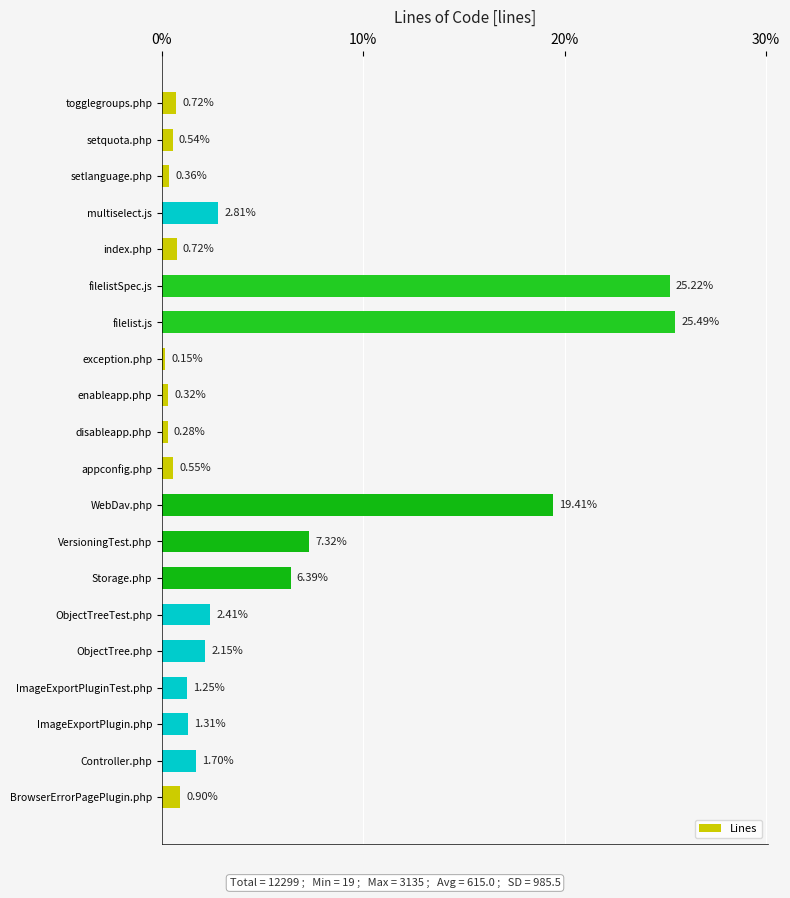

Are the bars grouped side by side (vs. stacked)?

No